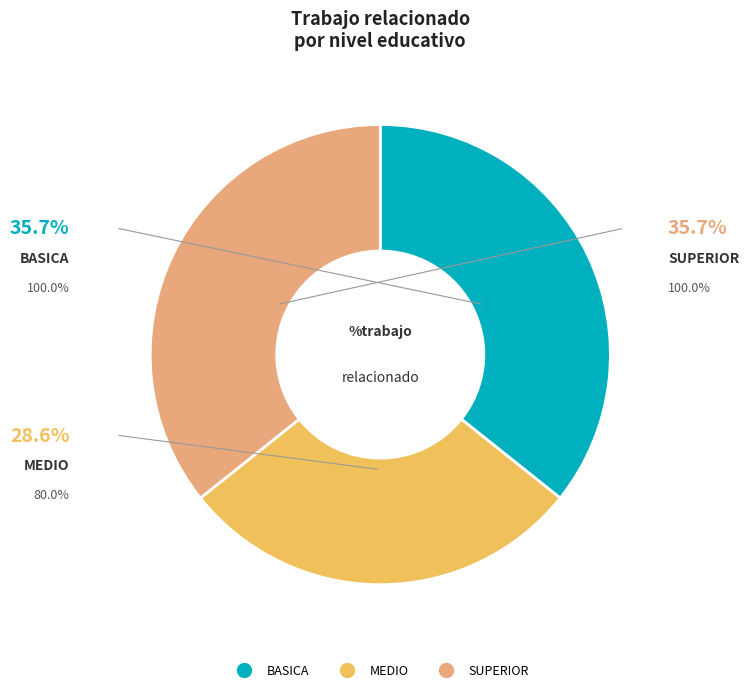

To the nearest percent, what is the combined percentage of SUPERIOR and MEDIO?

64%